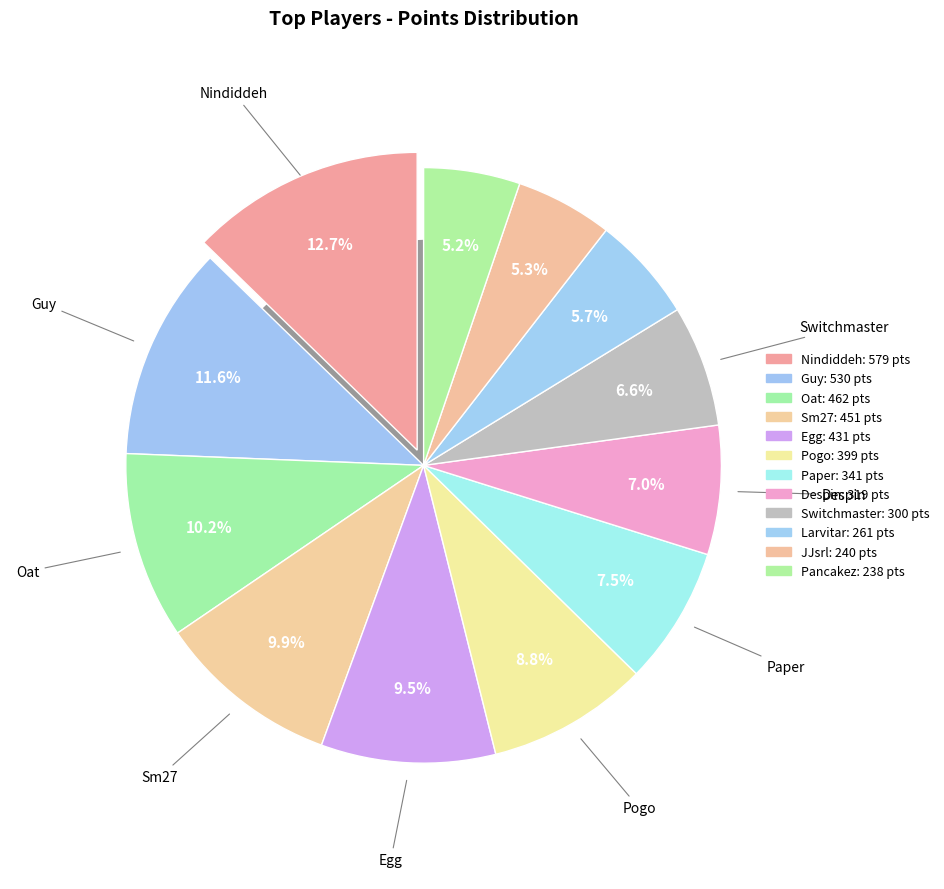

What percentage is the Oat slice, to the nearest percent?

10%